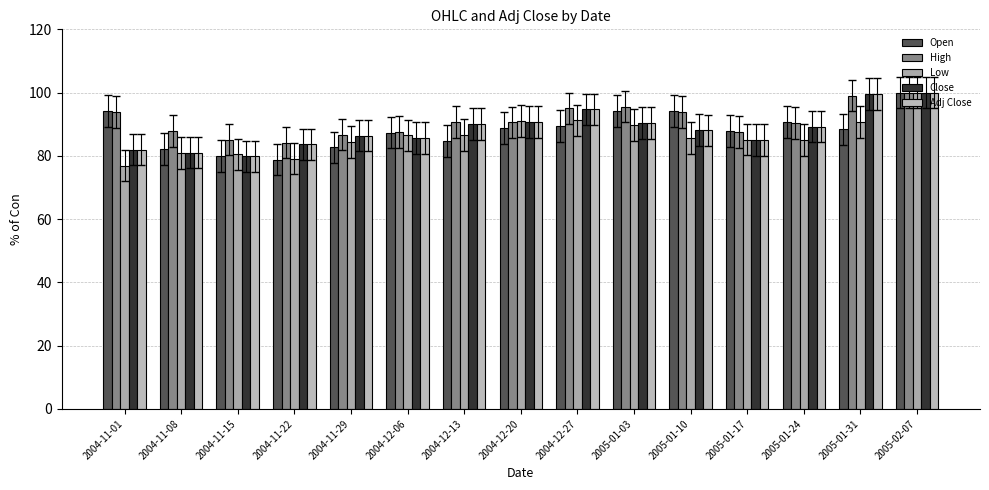

At how many categories does at least one series exceed 80?

15